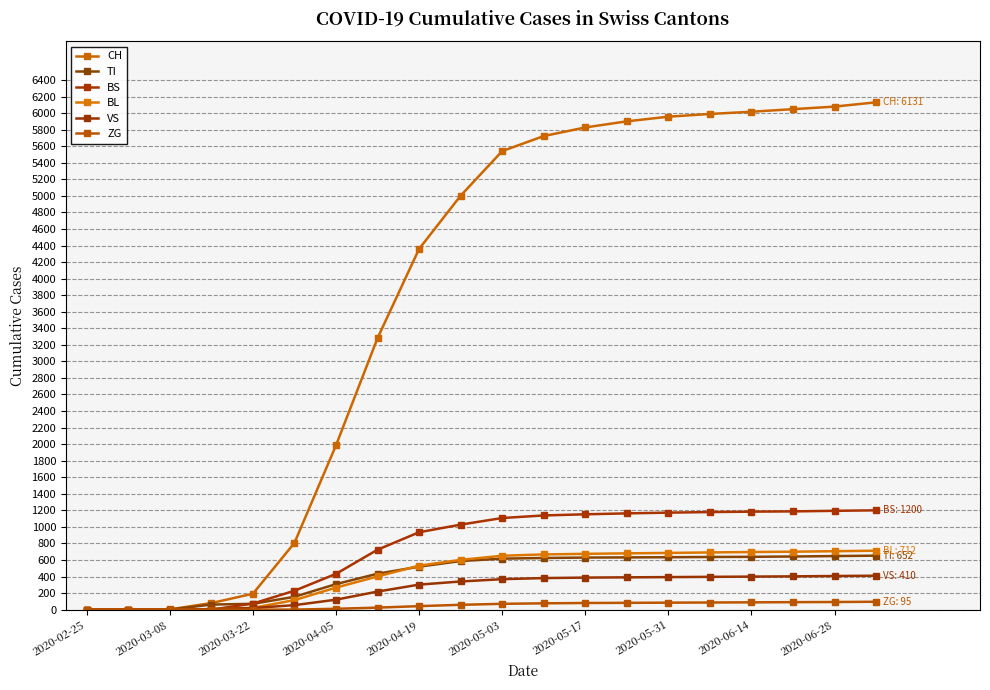

Rank the series by their maximum value, from lowest to highest.

ZG, VS, TI, BL, BS, CH